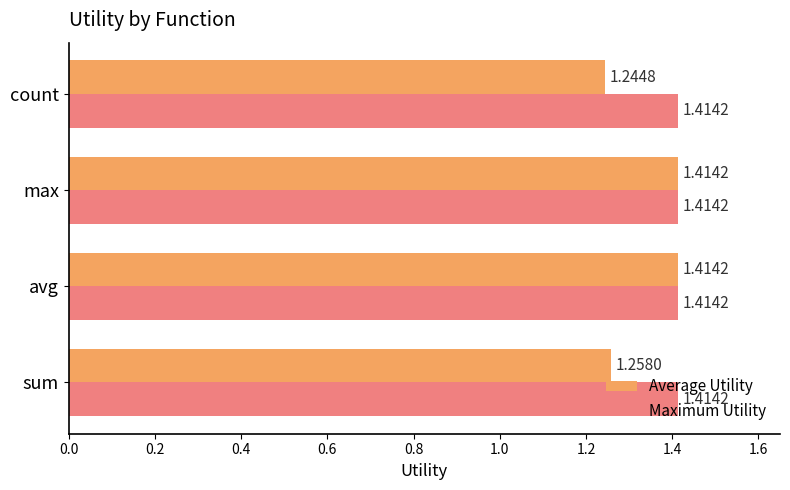

What is the sum of all Average Utility values?

5.3